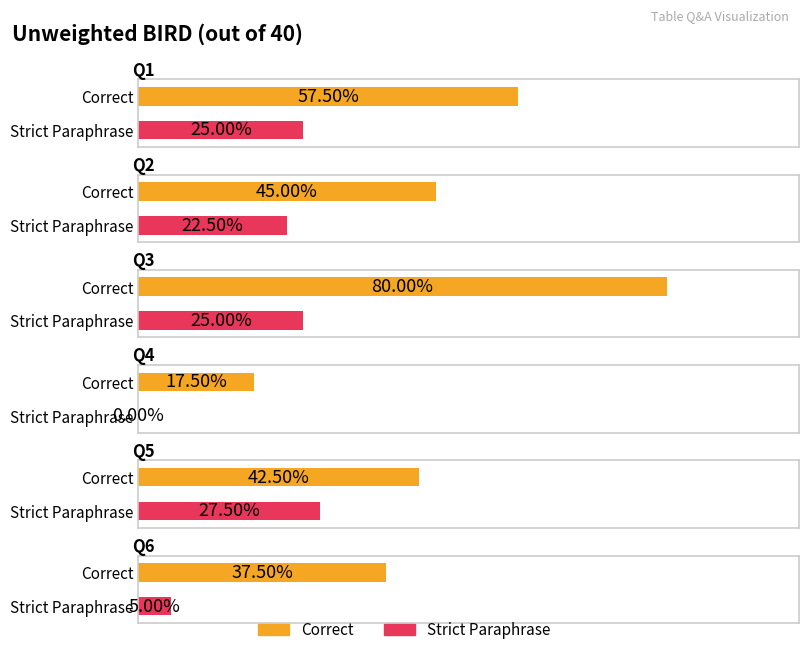

Rank the series by their average value, from lowest to highest.

Strict Paraphrase, Correct